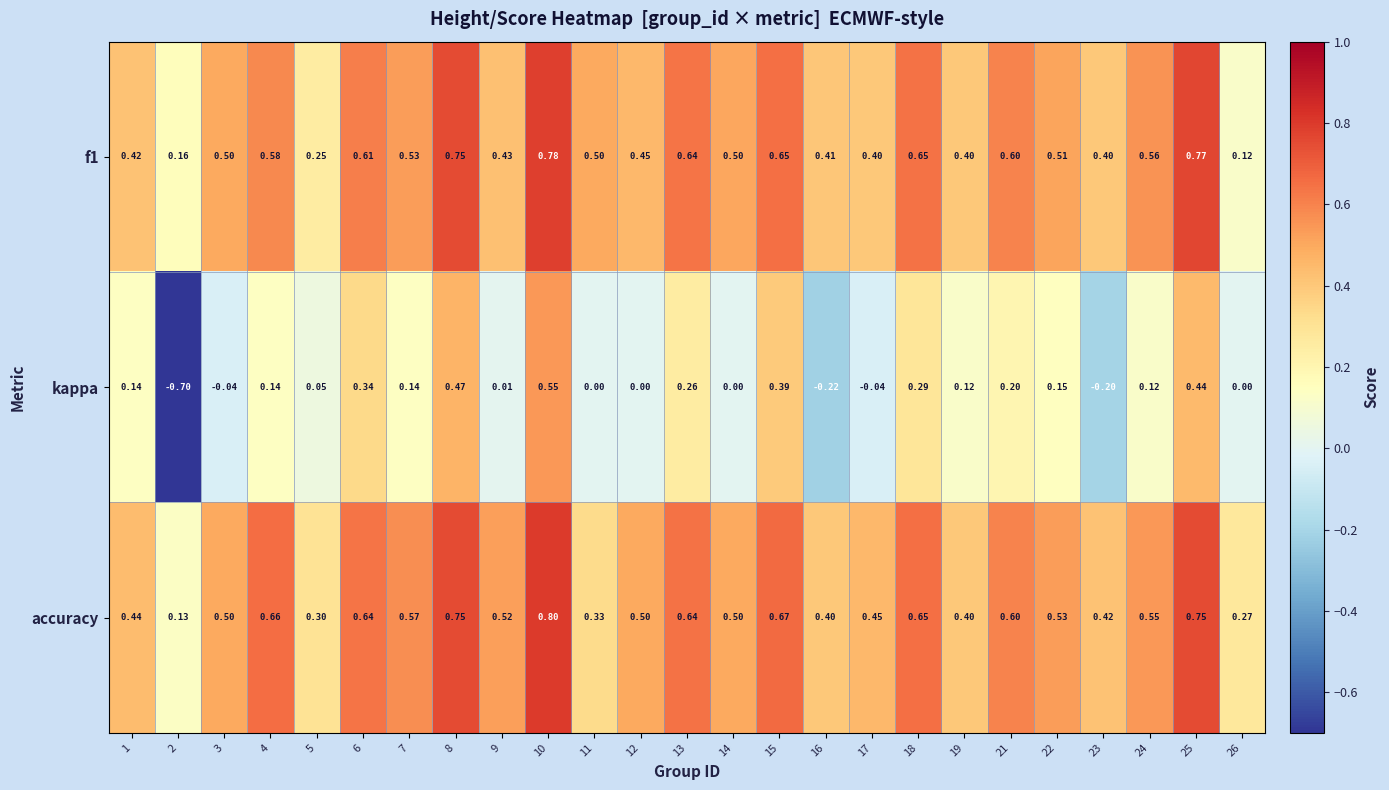

Which series has the largest total across all categories?

accuracy